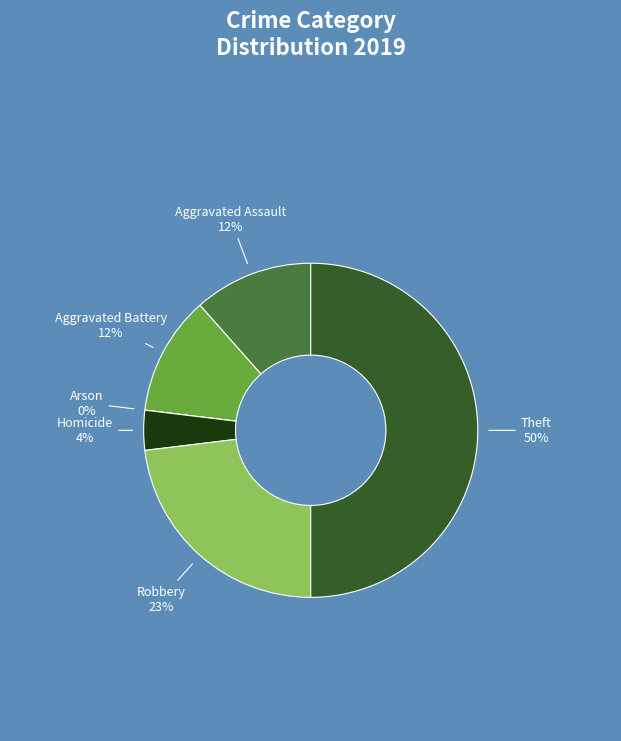

The Theft slice represents 50% of the pie. True or false?

True